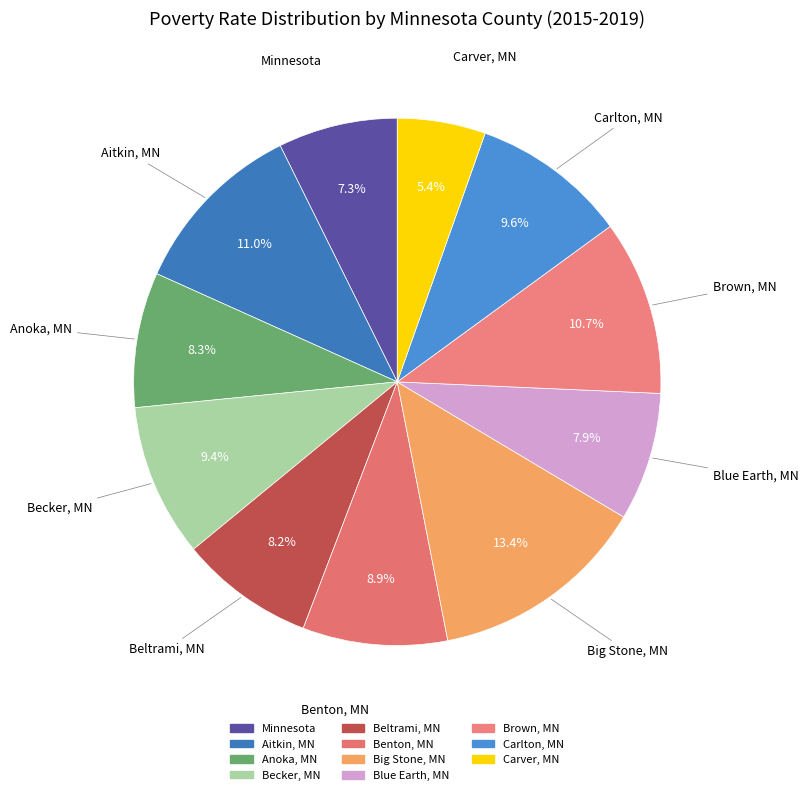

How many segments does this pie chart have?

11